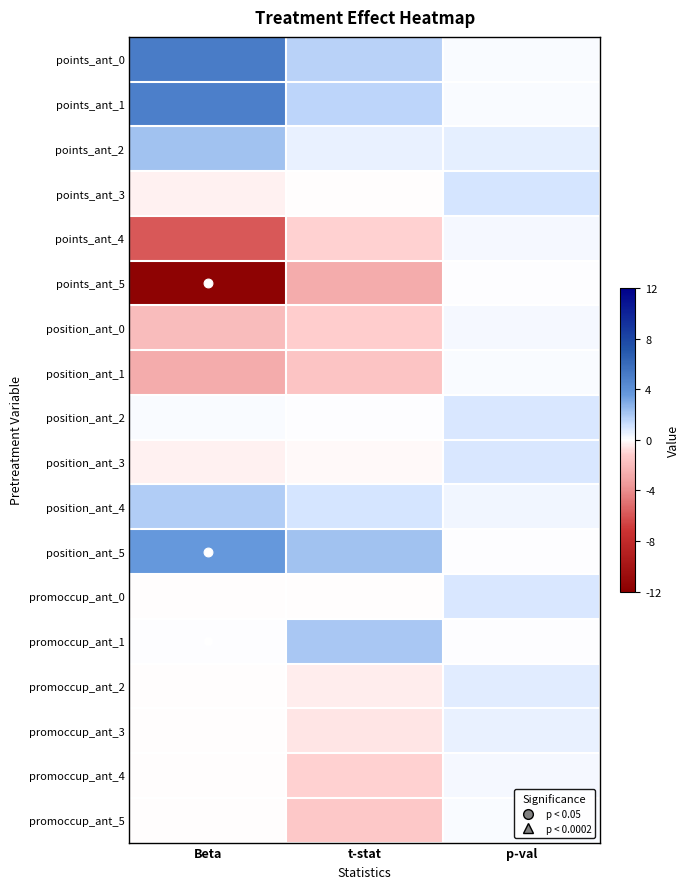

What is the total value across all series at t-stat?

-1.4